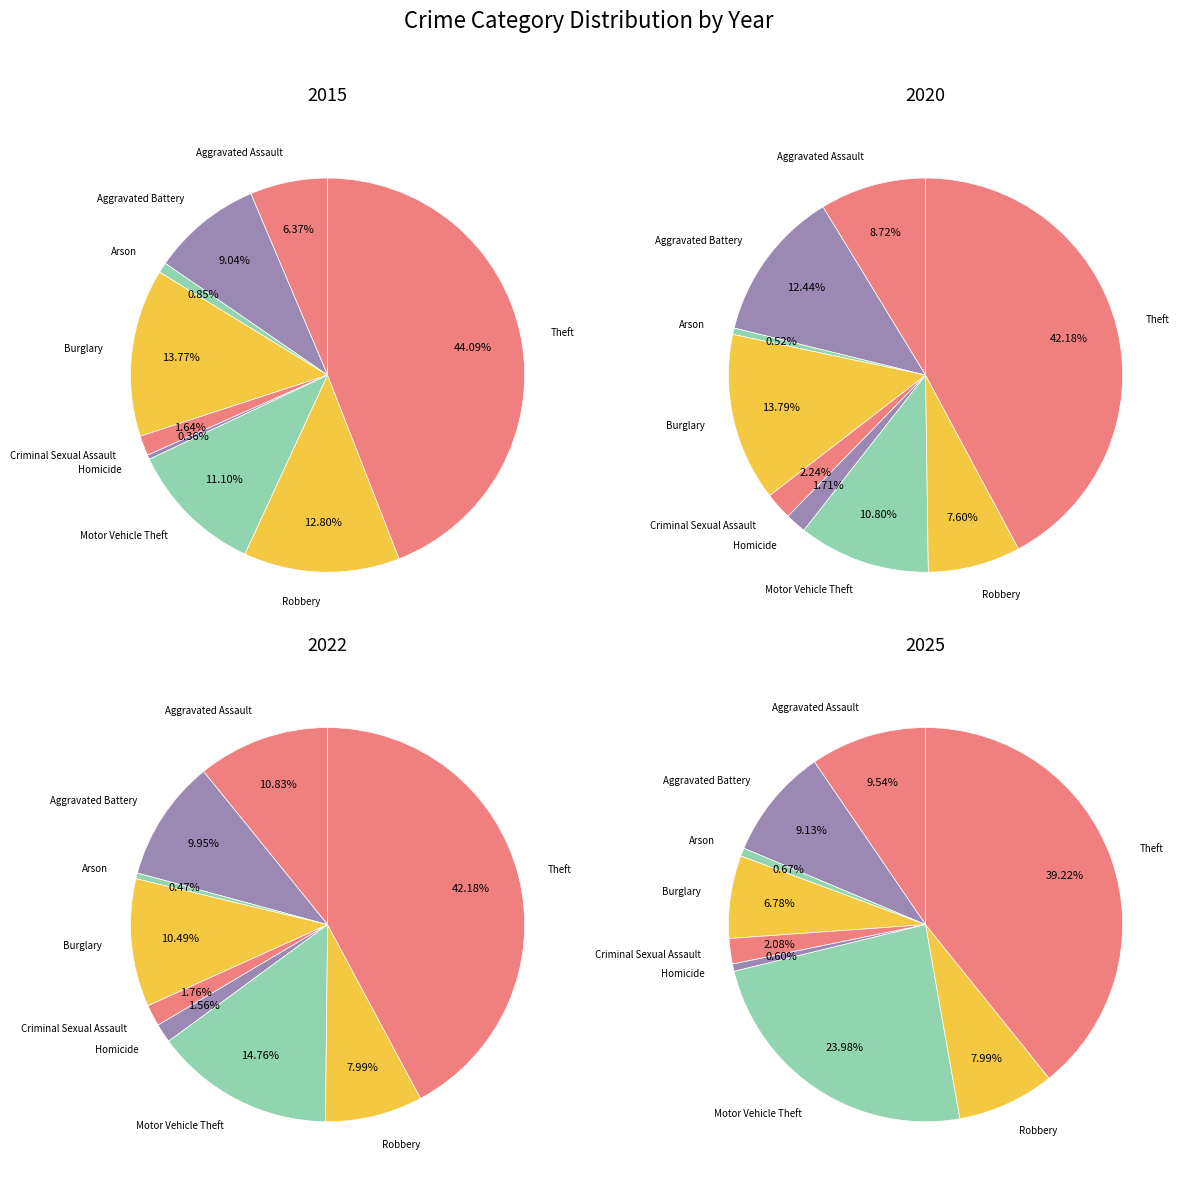

To the nearest percent, what percentage of the pie is Homicide?

2%